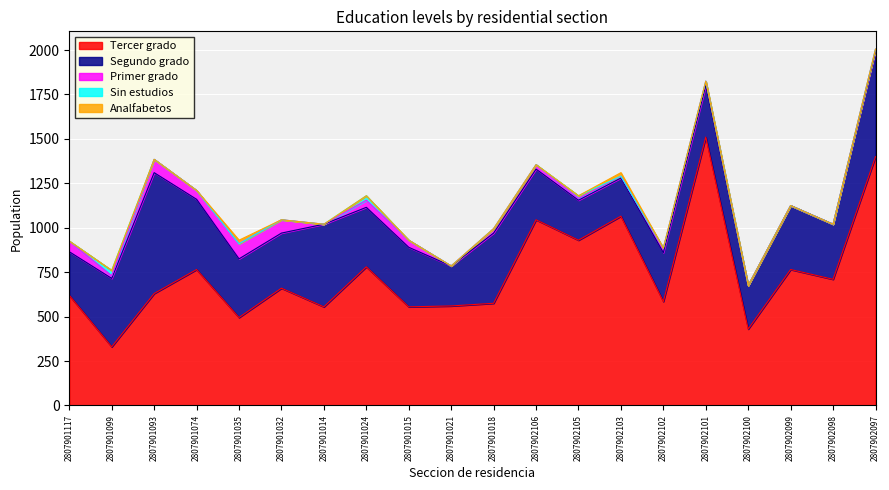

How many positive values does the Sin estudios series have?

3